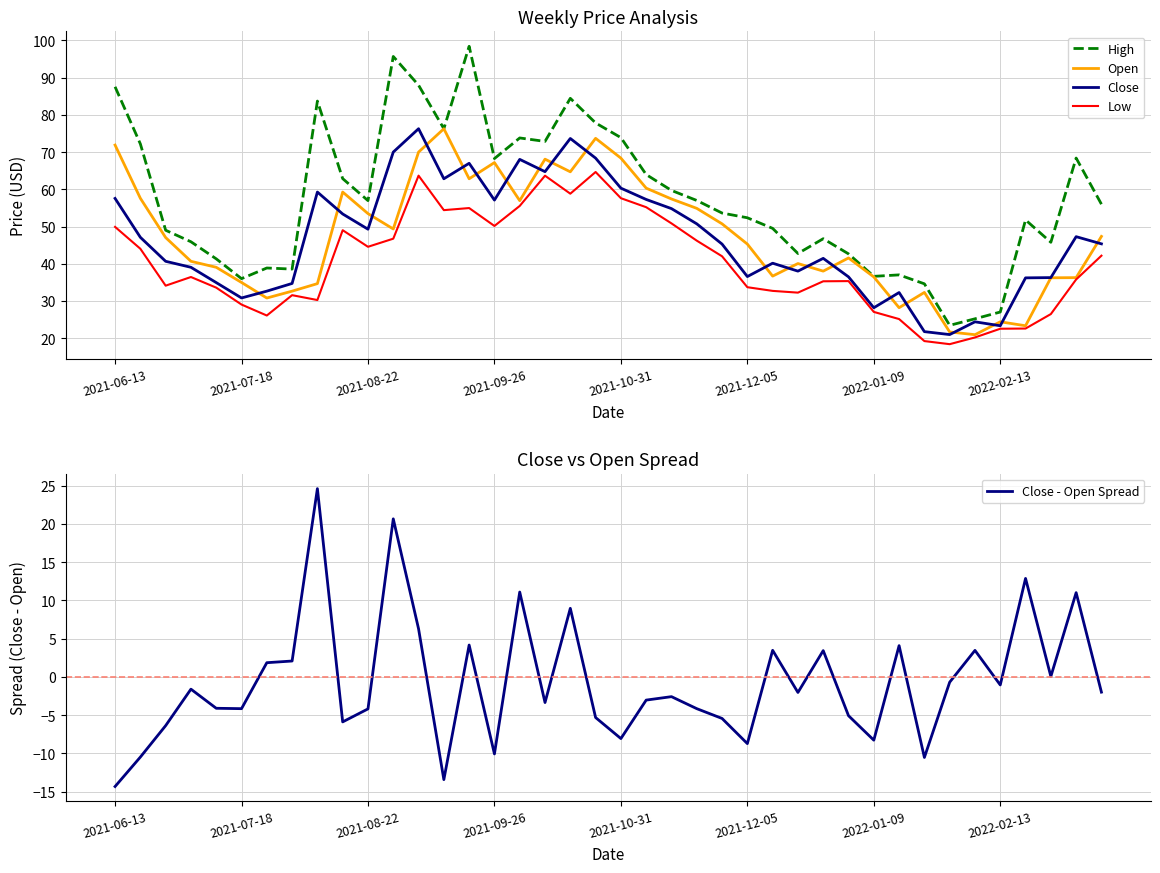

Is it true that Open equals 33.3 at 2021-08-22?

False